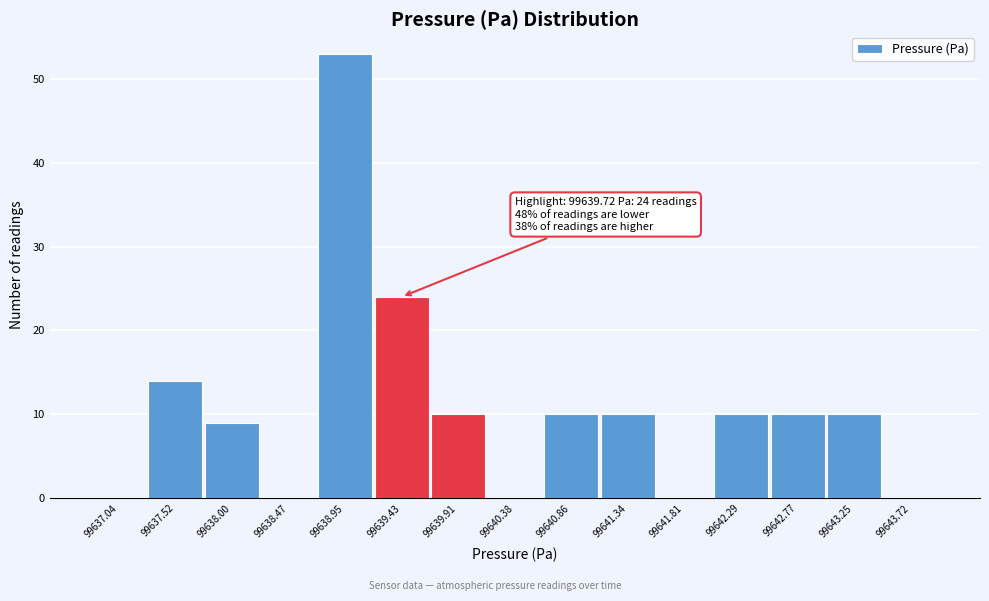

Reading left to right, list all the values displayed in this chart.

99637.04=0	99637.52=14	99638.00=9	99638.47=0	99638.95=53	99639.43=24	99639.91=10	99640.38=0	99640.86=10	99641.34=10	99641.81=0	99642.29=10	99642.77=10	99643.25=10	99643.72=0